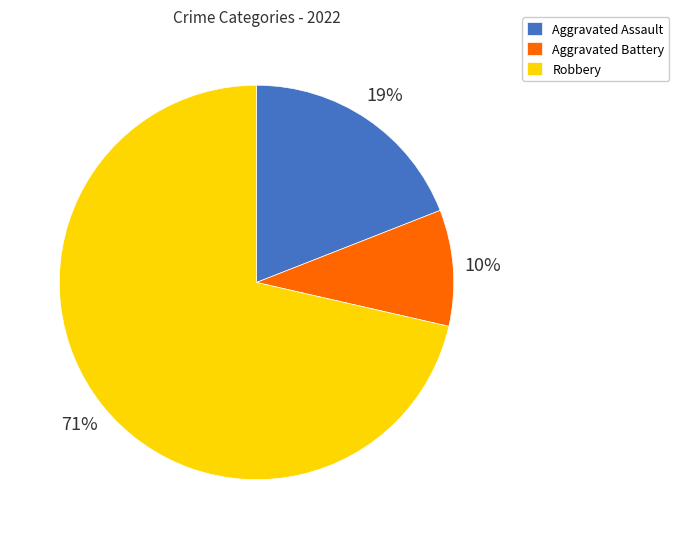

How many slices are in this pie chart?

3